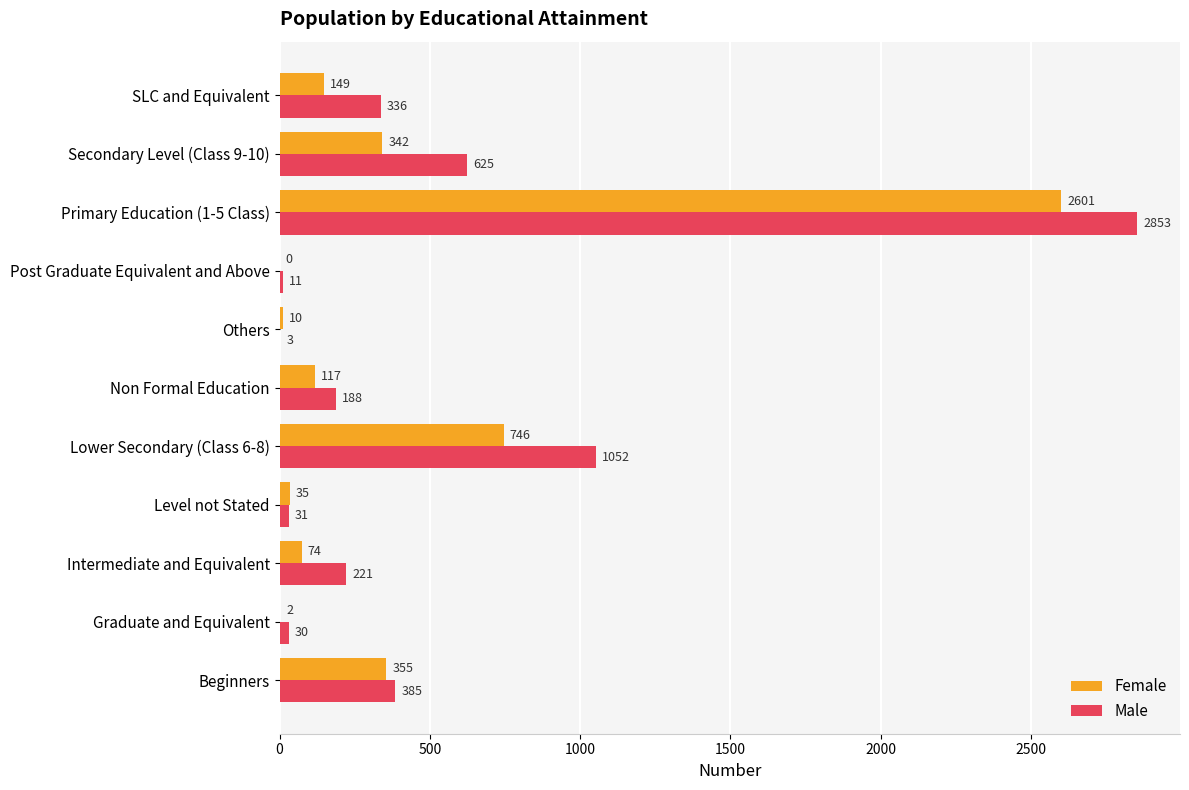

What is the sum of the Male values at Level not Stated and Lower Secondary (Class 6-8)?

1083